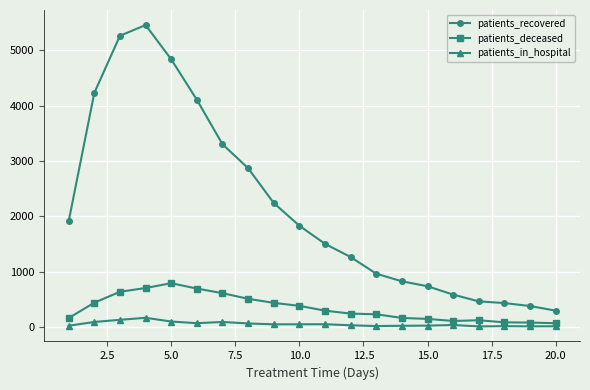

Which series has the largest total across all categories?

patients_recovered